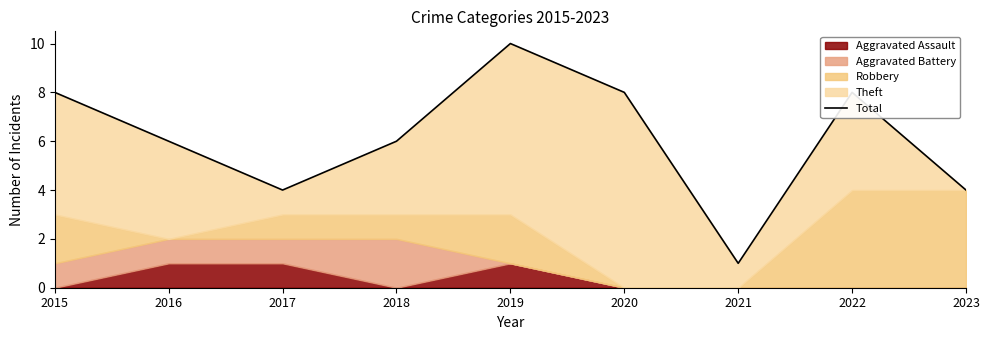

What is the difference between the maximum and minimum values?

9